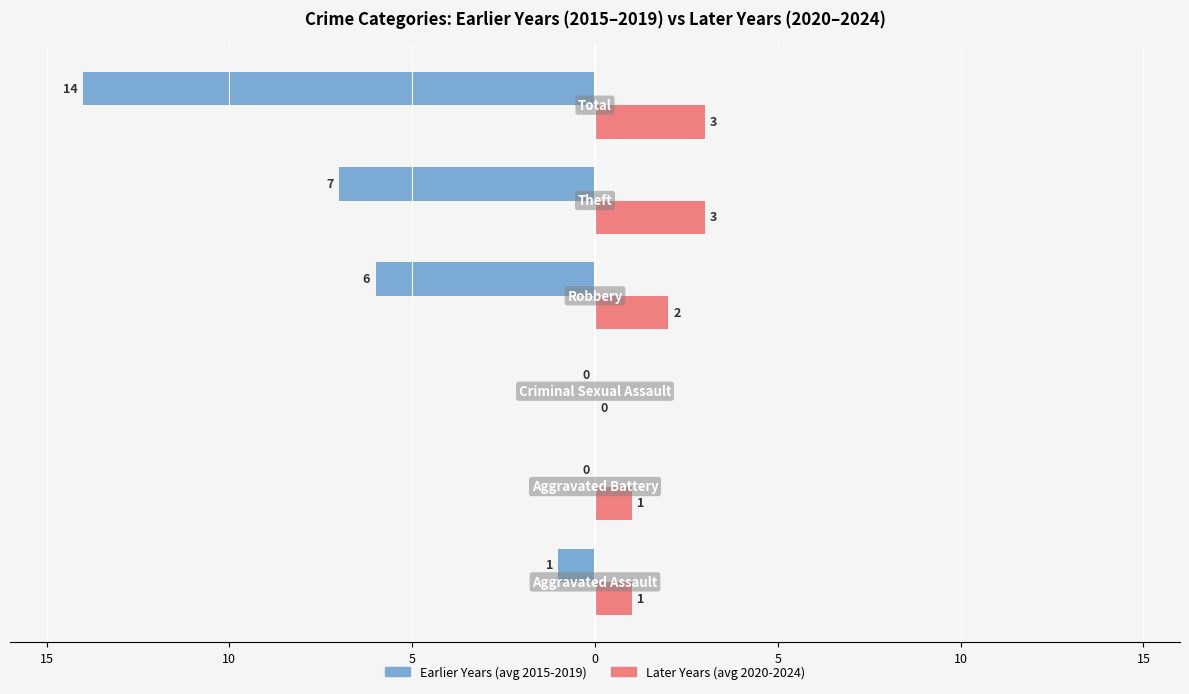

What are all the series names shown in the legend?

Earlier Years (avg 2015-2019), Later Years (avg 2020-2024)